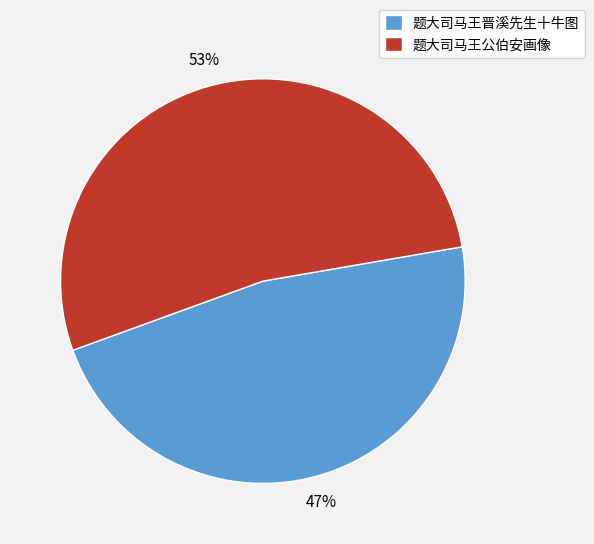

Approximately how many times larger is the value at 题大司马王晋溪先生十牛图 compared to 题大司马王公伯安画像?

0.9